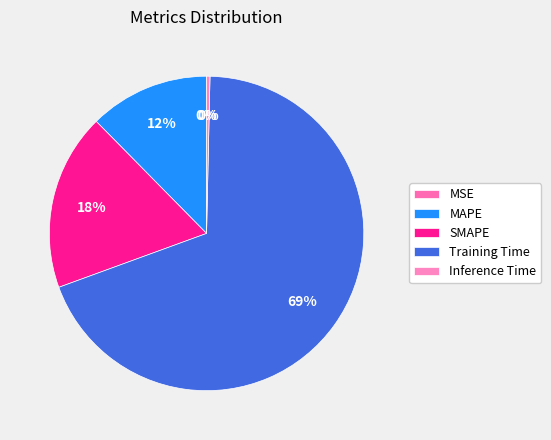

Does MAPE account for over 50% of the chart?

No